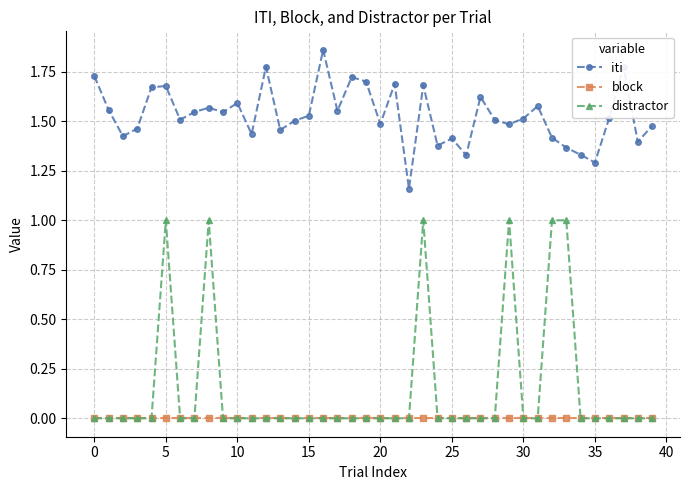

Rank the series by their maximum value, from lowest to highest.

block, distractor, iti